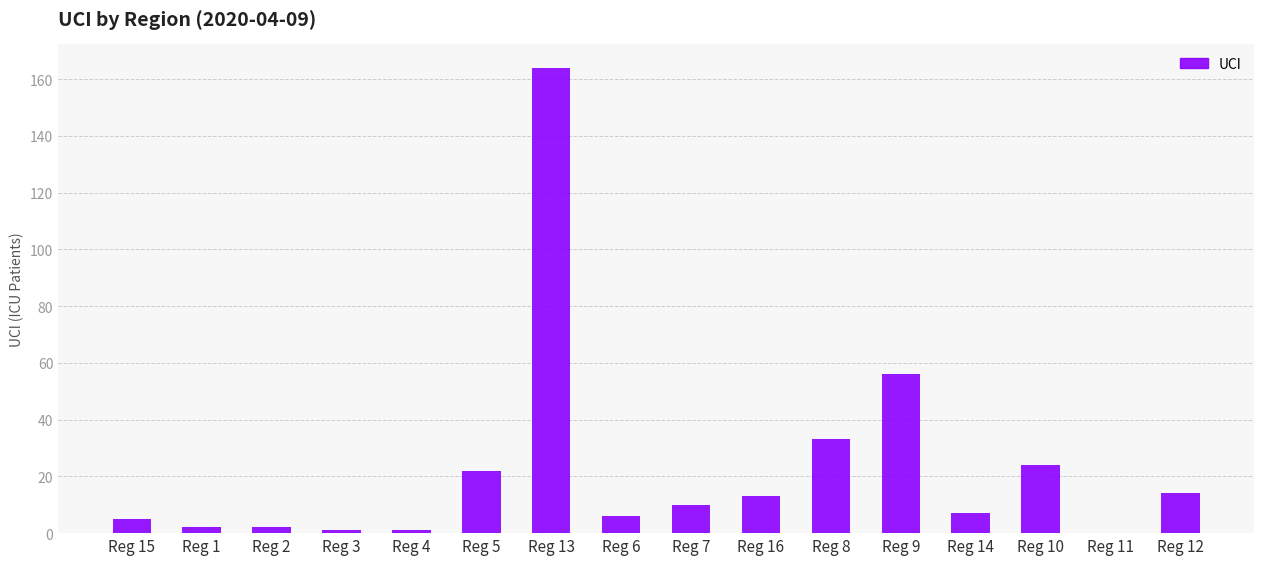

Are the bars horizontal?

No